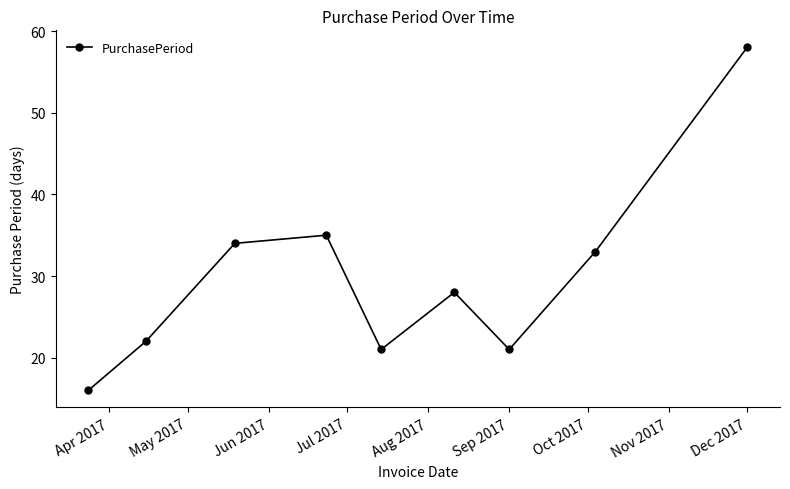

Count the number of data series in this chart.

1